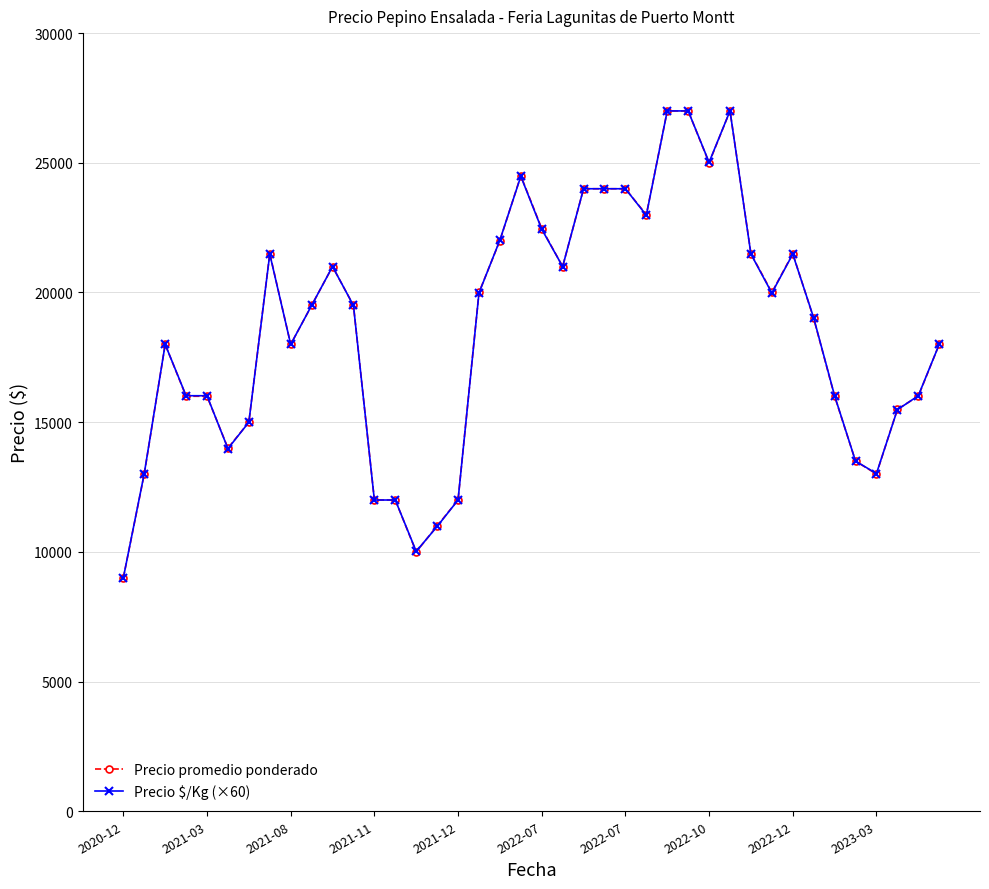

Does the chart display data point markers on the line(s)?

Yes